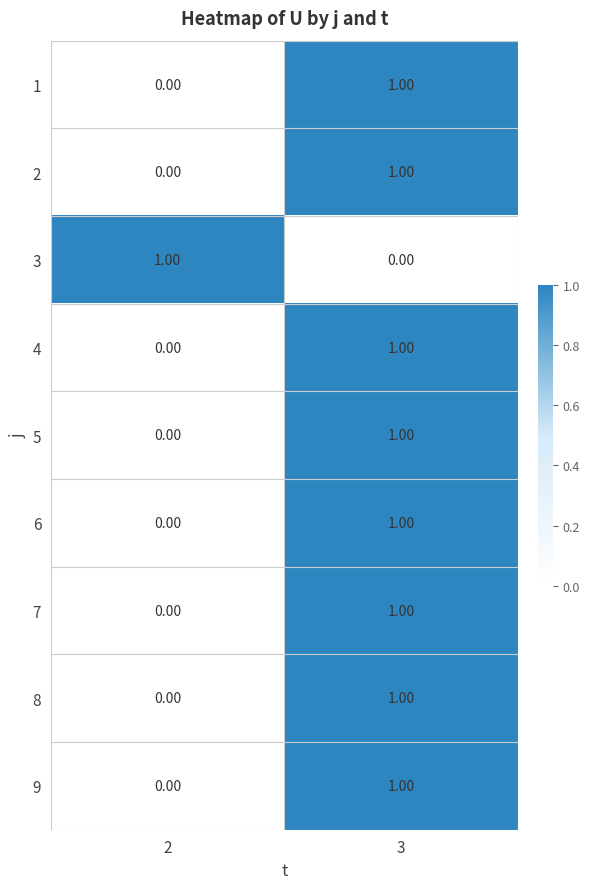

At which category is the sum across all series the highest?

3